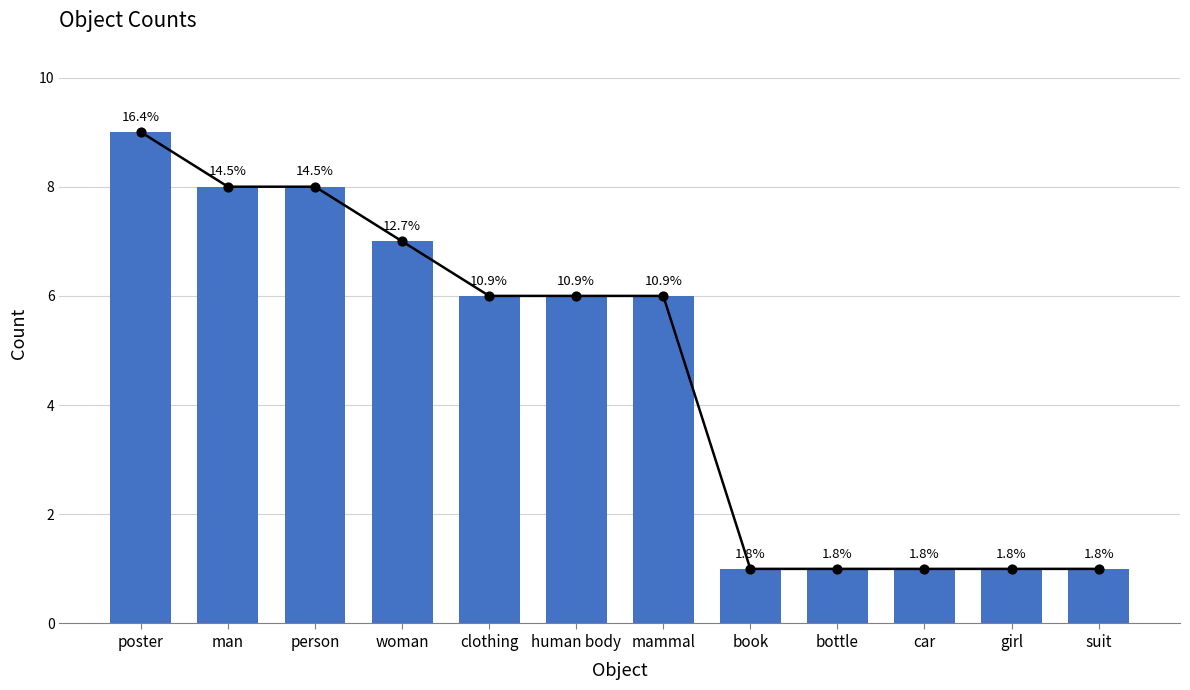

Between bottle and human body, which is larger?

human body